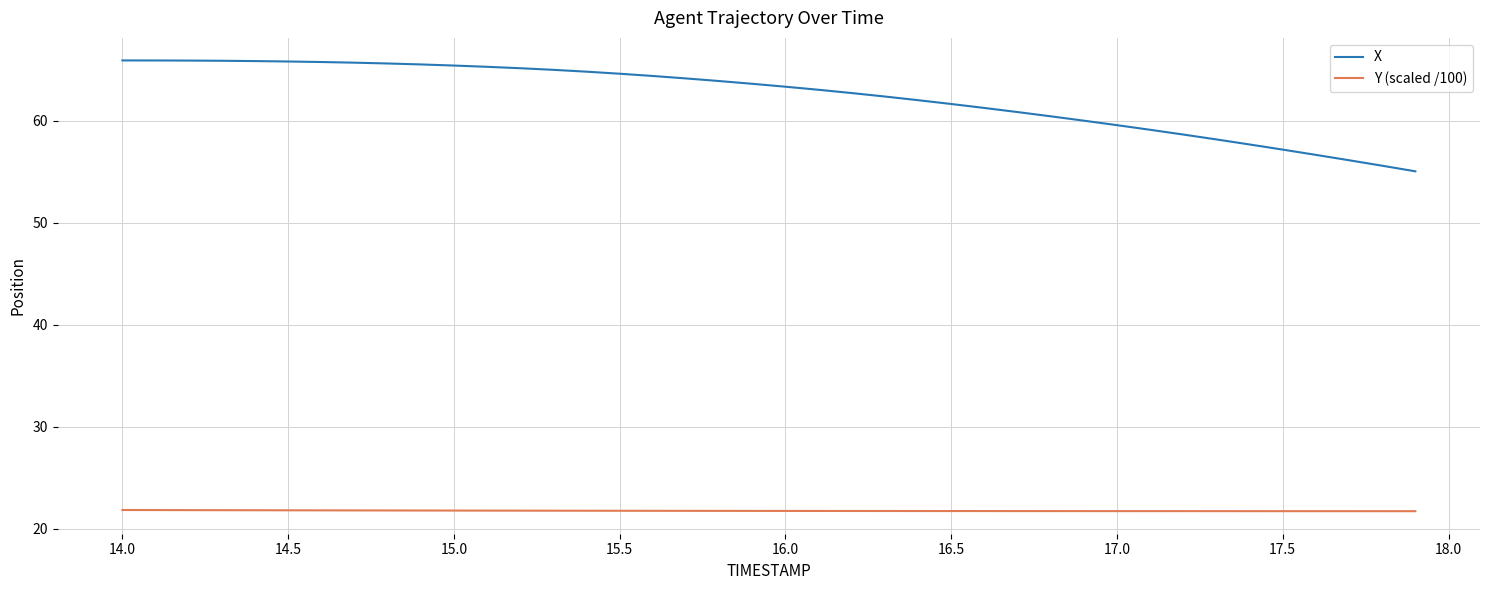

What is the minimum value for X?

55.1